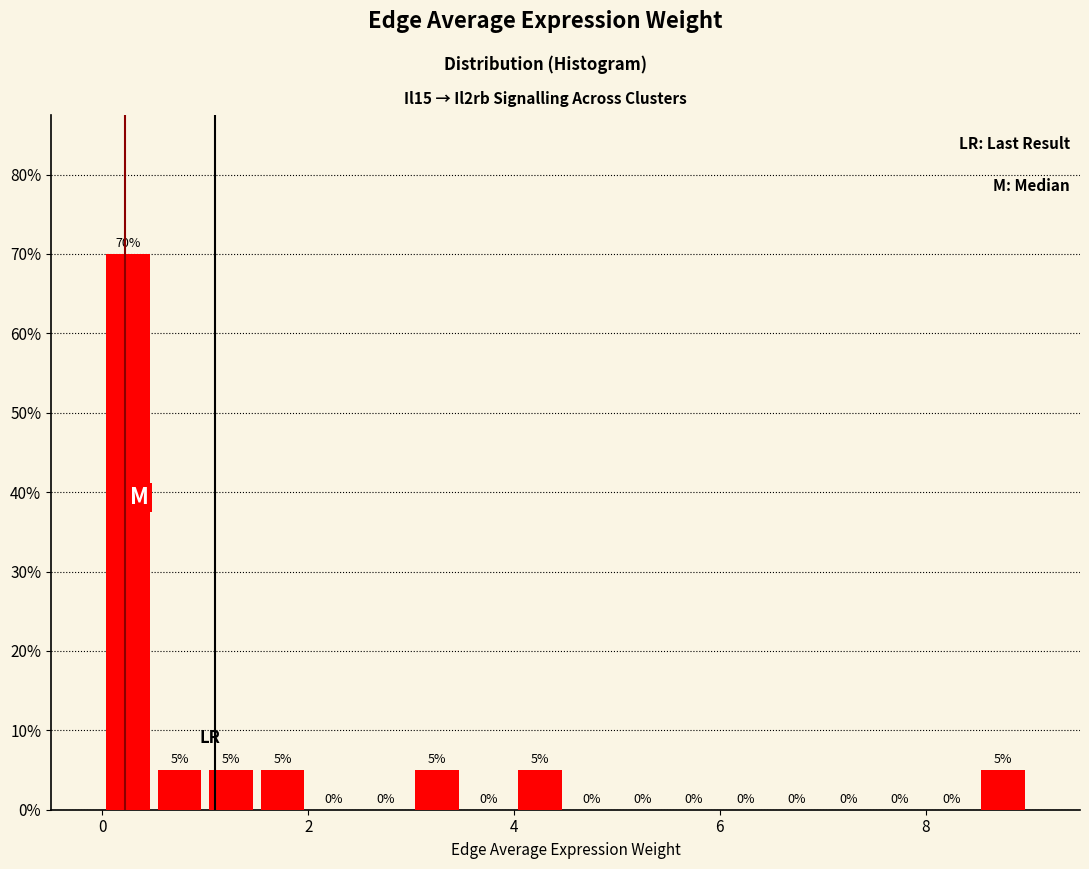

Around what value on the x-axis is the tallest bar? Give the approximate position of its centre, as read against the axis.

0.2